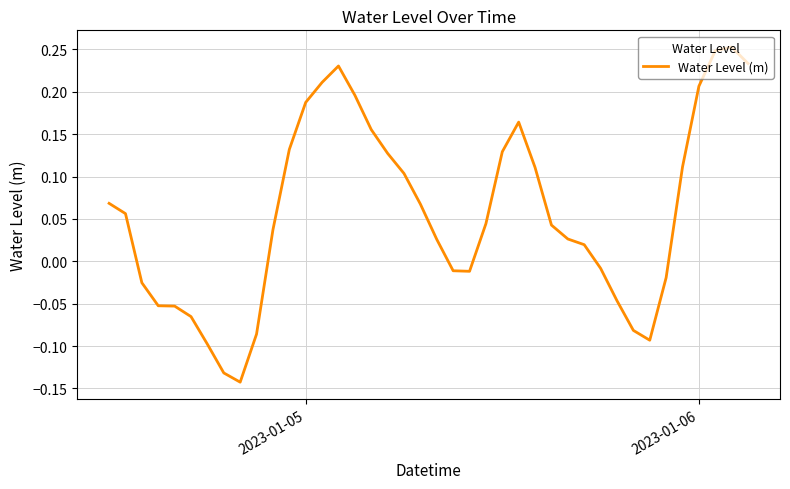

What is the maximum value shown in the chart?

0.3